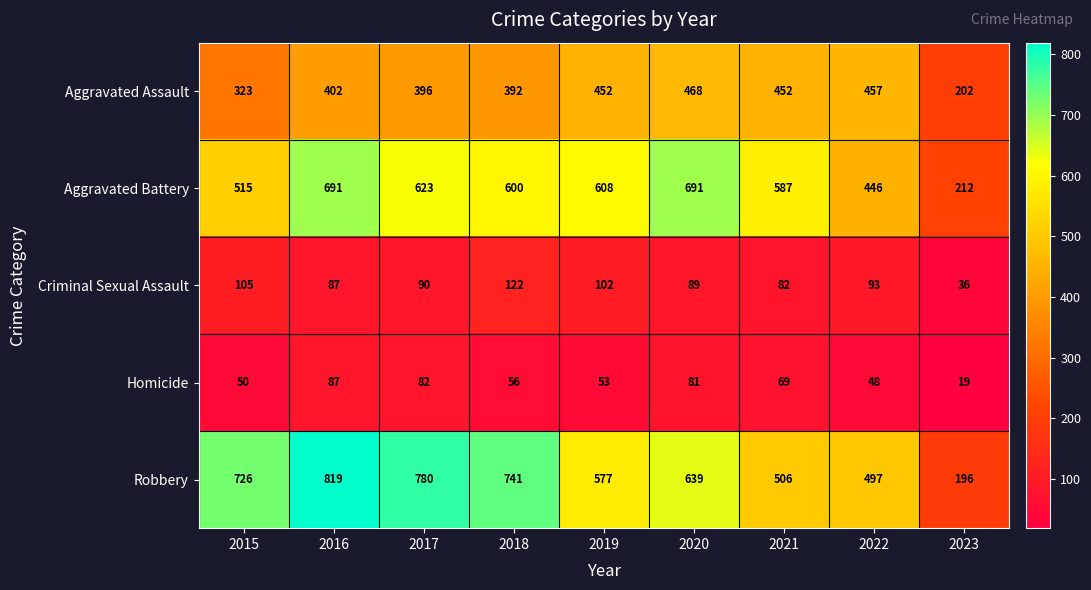

Where is Robbery nearest to the value 507?

2021